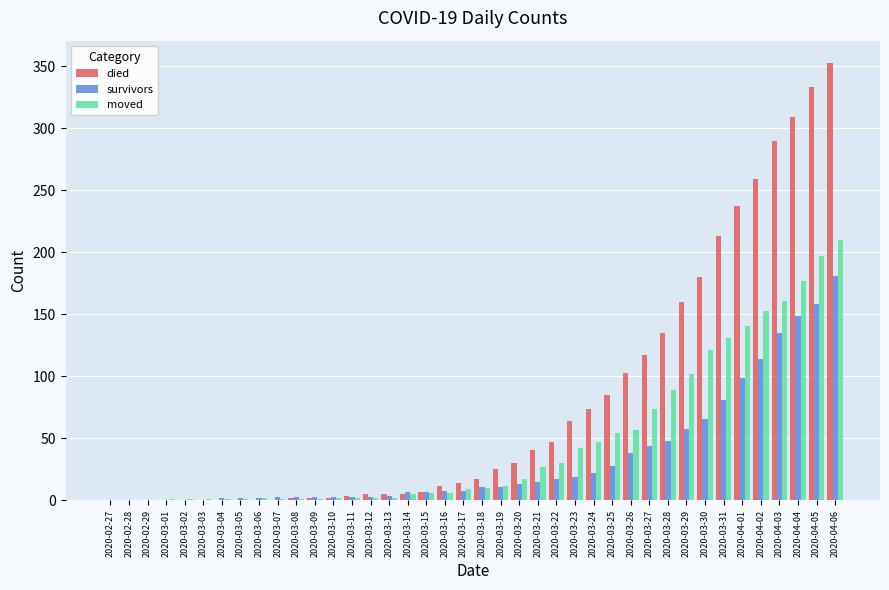

Between 2020-03-11 and 2020-03-27, which series saw the biggest shift?

died